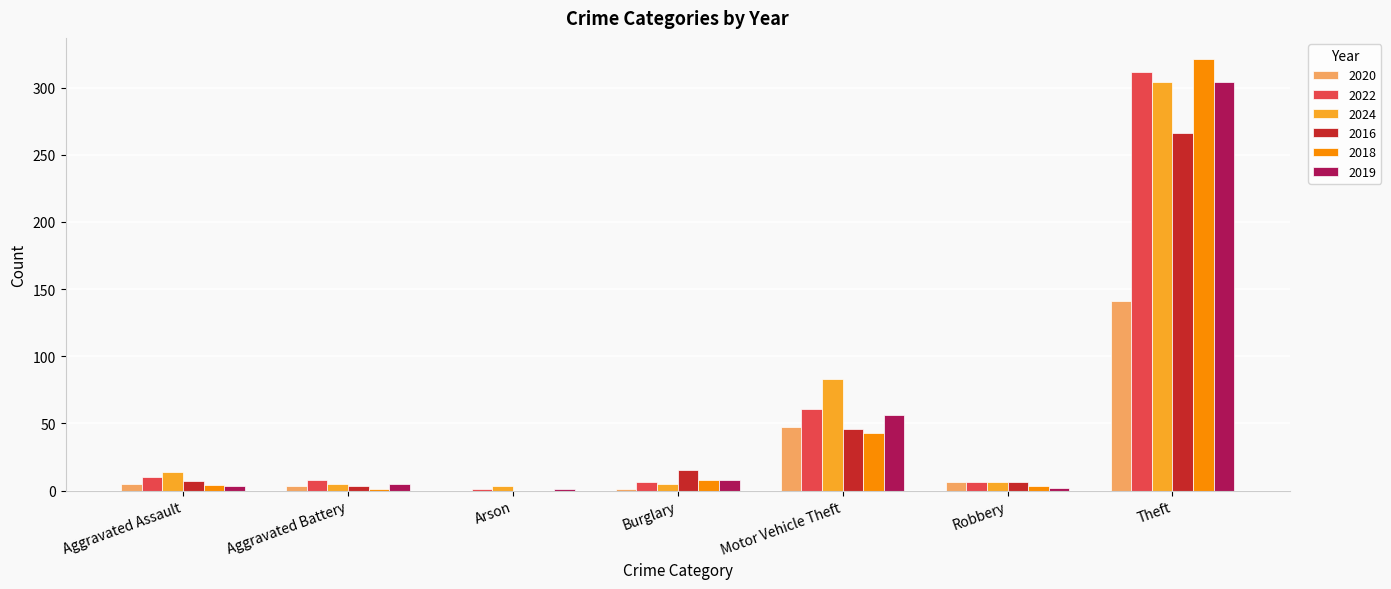

At which category is the sum across all series the highest?

Theft